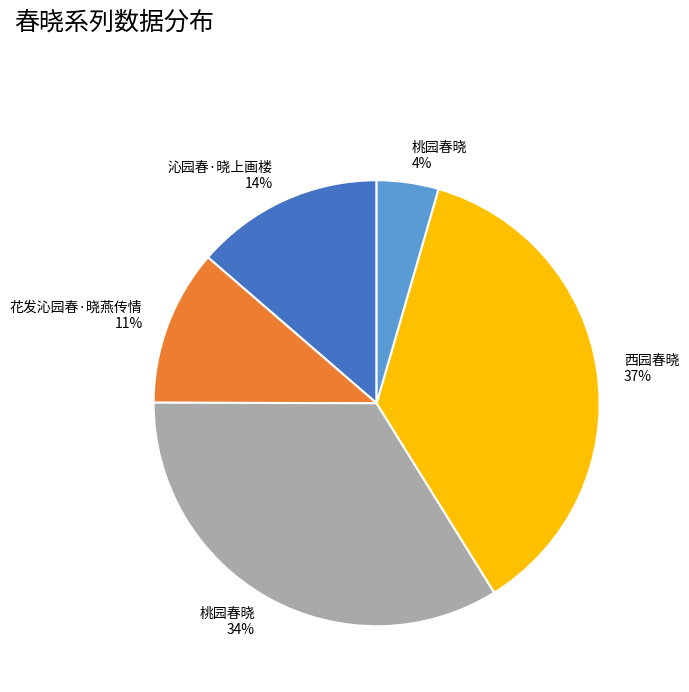

How many slices are in this pie chart?

5